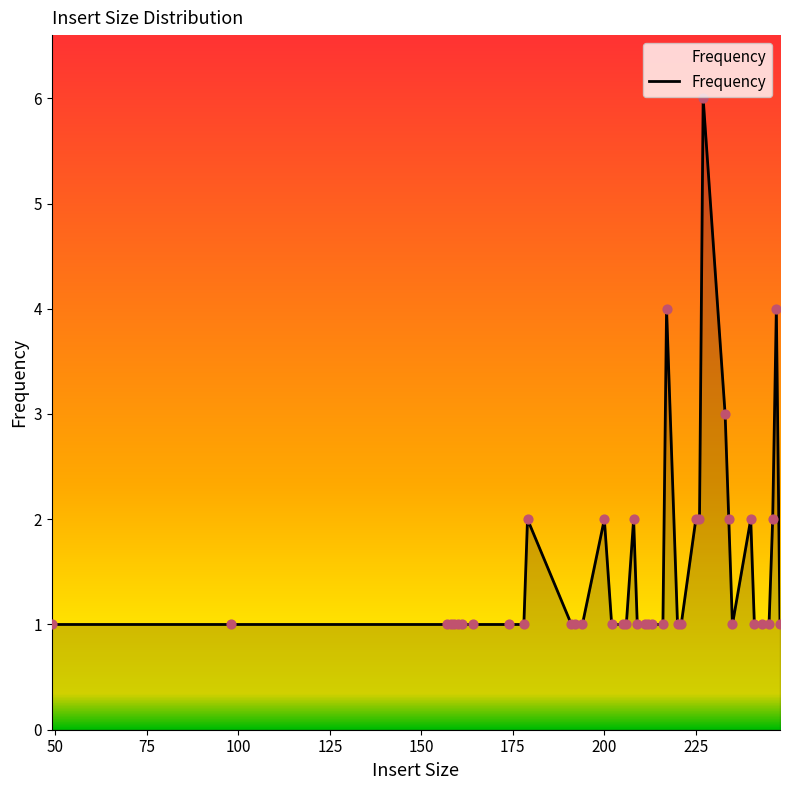

What is the difference between the maximum and minimum values?

5